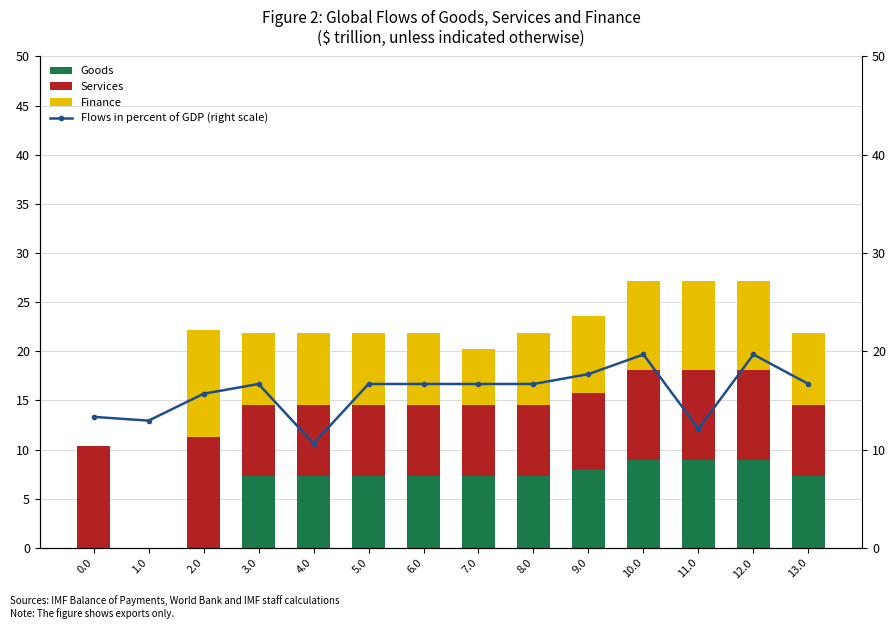

Rank the series by their maximum value, from highest to lowest.

Flows in percent of GDP (right scale), Services, Finance, Goods